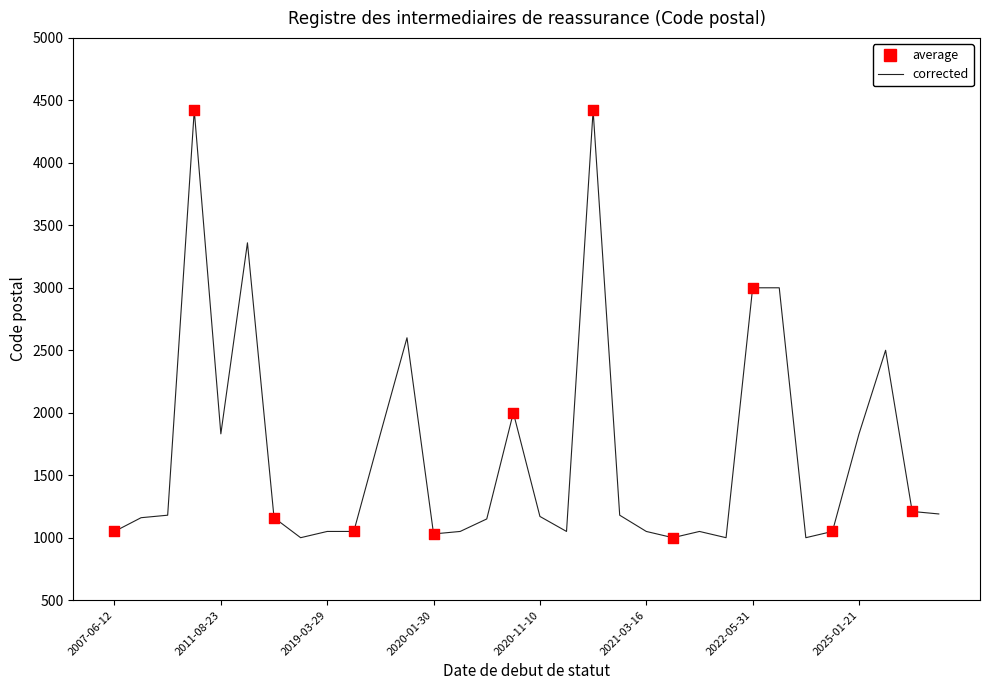

What is the difference between the maximum and minimum values?

3420